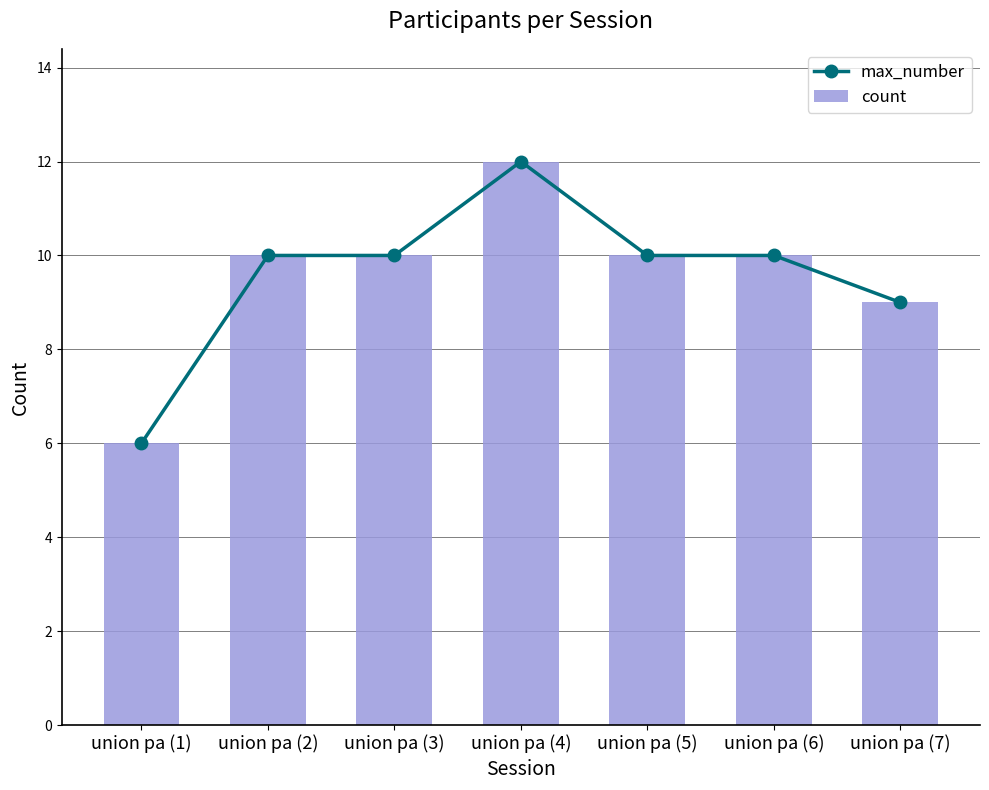

What value does the max_number series have at union pa (4)?

12